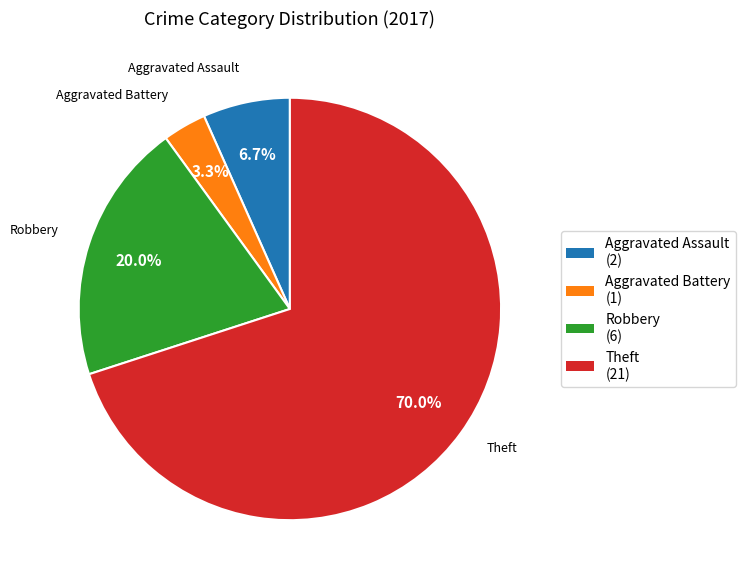

Count the number of slices in the pie.

4